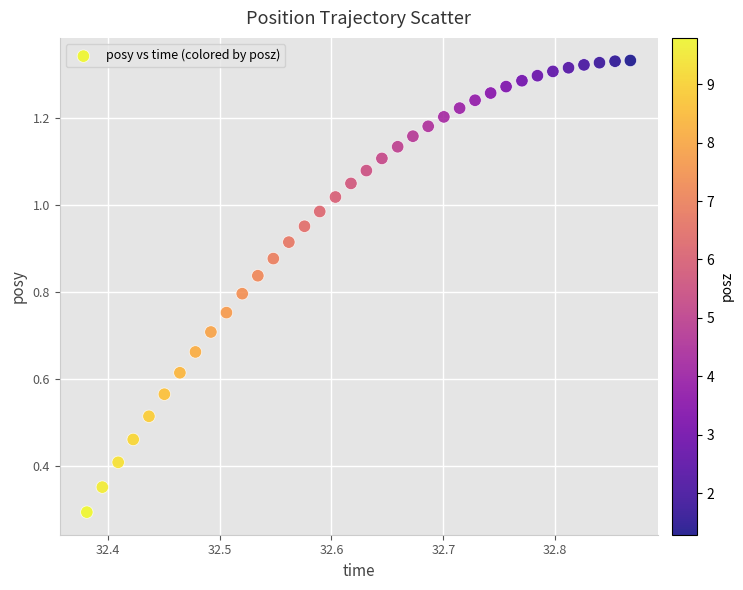

What Y value in the scatter plot is closest to 0?

0.3